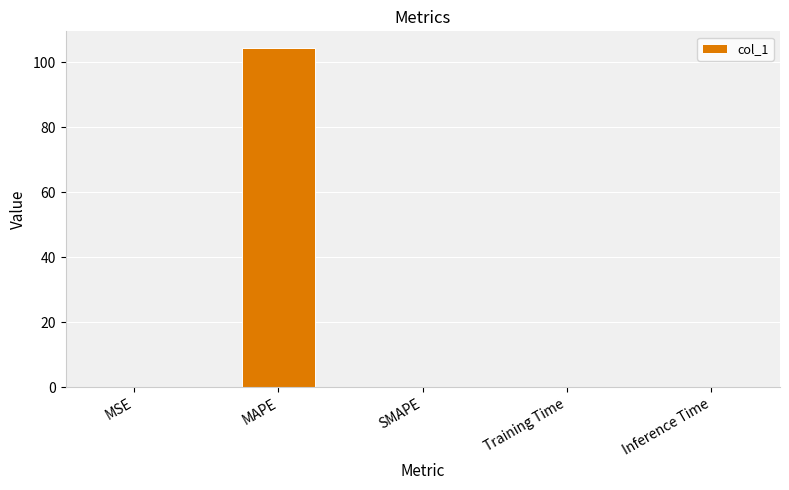

What is the maximum value shown in the chart?

104.3